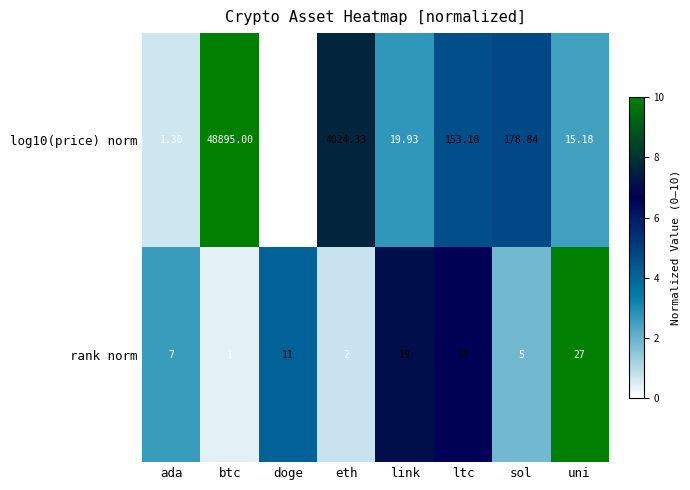

At which category is the sum across all series the highest?

btc